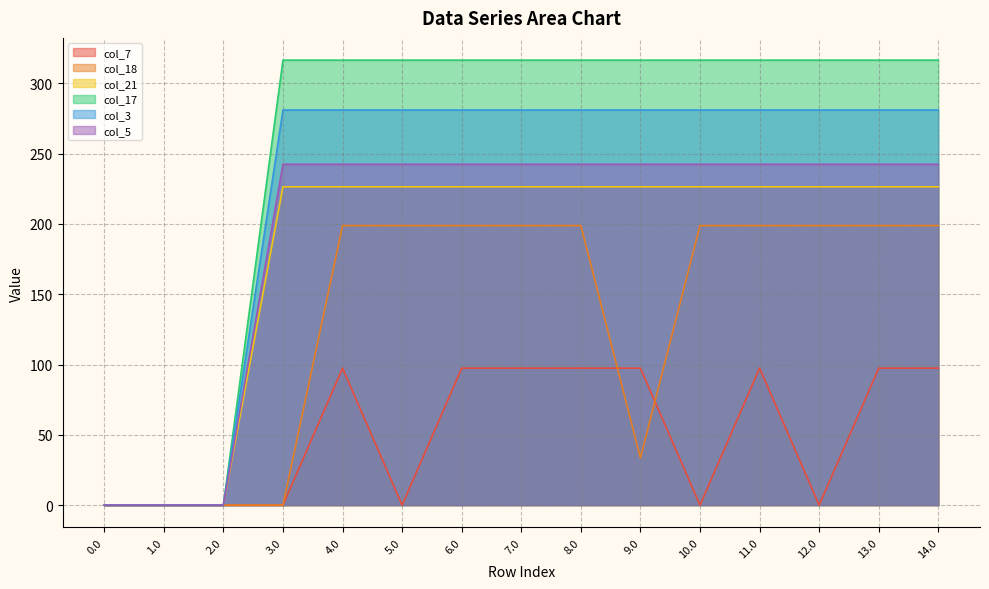

List the labels in order of col_17 value, smallest first.

0.0, 1.0, 2.0, 3.0, 4.0, 5.0, 6.0, 7.0, 8.0, 9.0, 10.0, 11.0, 12.0, 13.0, 14.0